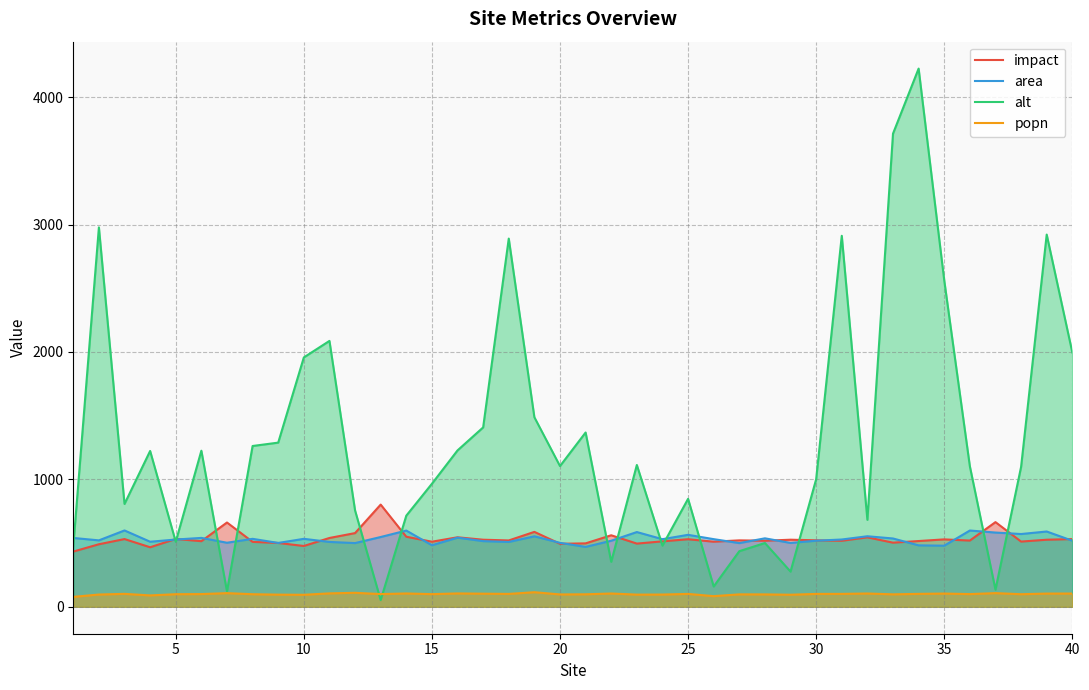

List the series in order of their peak value, highest first.

alt, impact, area, popn